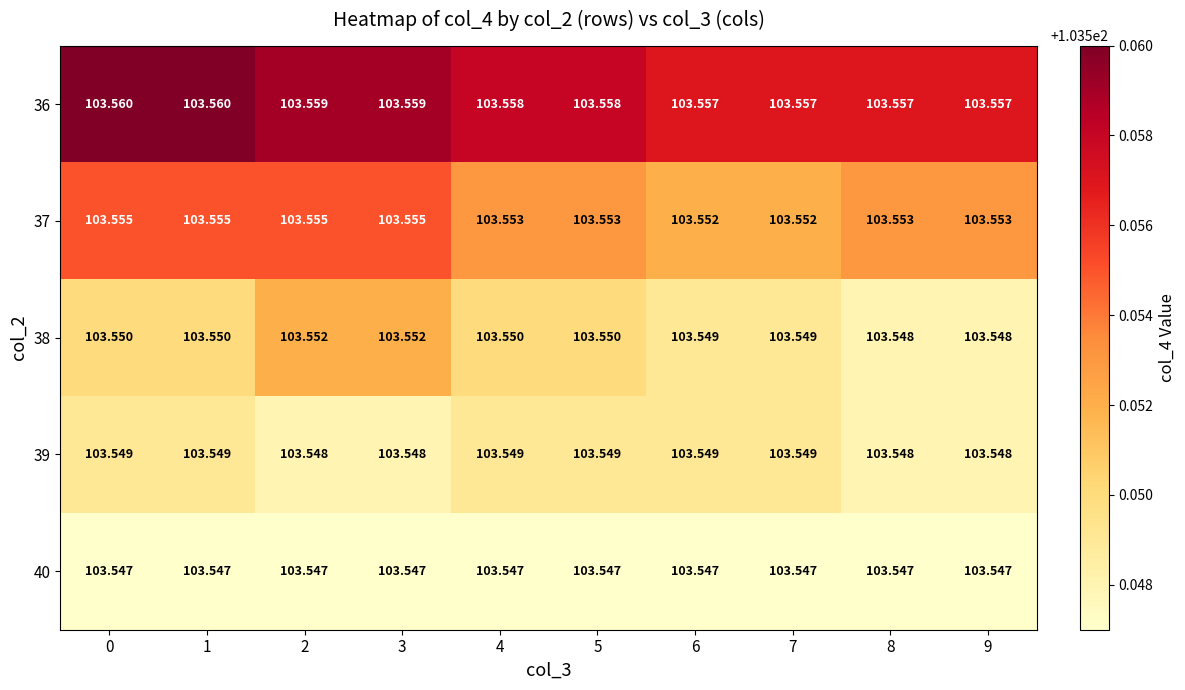

Is the value of 37 at 8 greater than the value of 39 at 8?

Yes